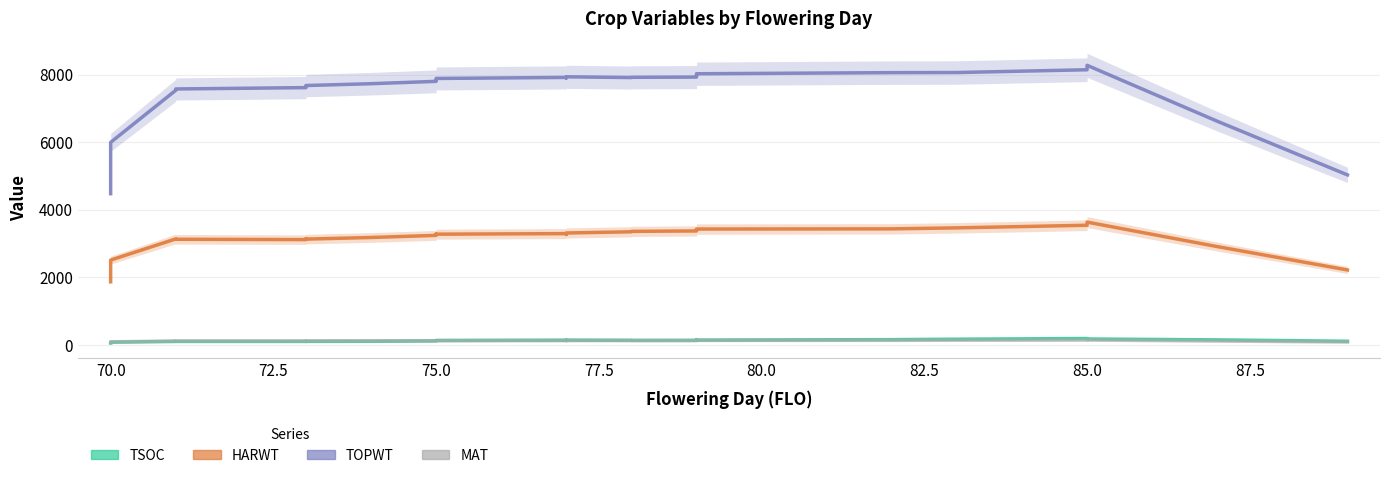

True or false: MAT has a value of 60.9 at 14.

False